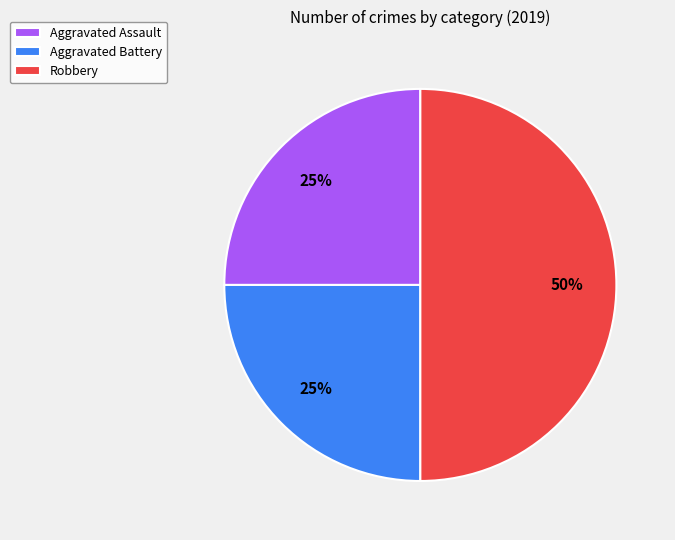

What is the largest slice in the pie chart?

Robbery